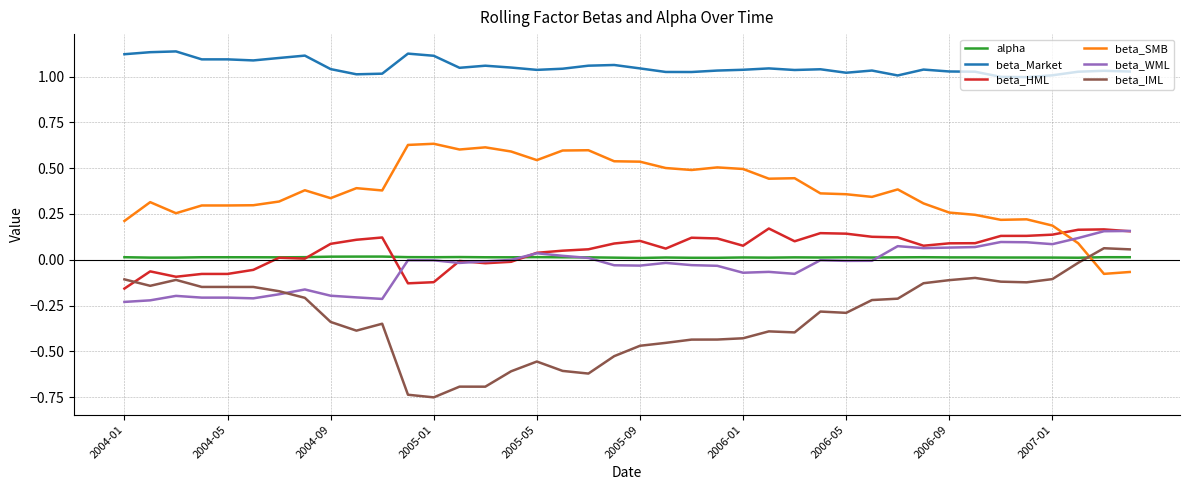

True or false: beta_WML and beta_Market intersect in this chart.

False